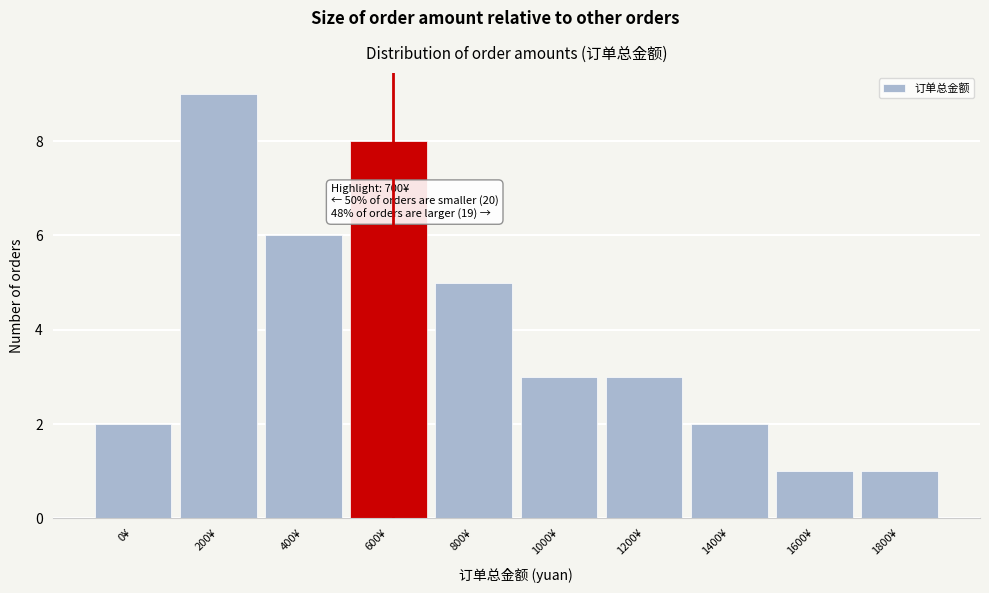

Reading left to right, what are all the values shown in this chart?

2	9	6	8	5	3	3	2	1	1